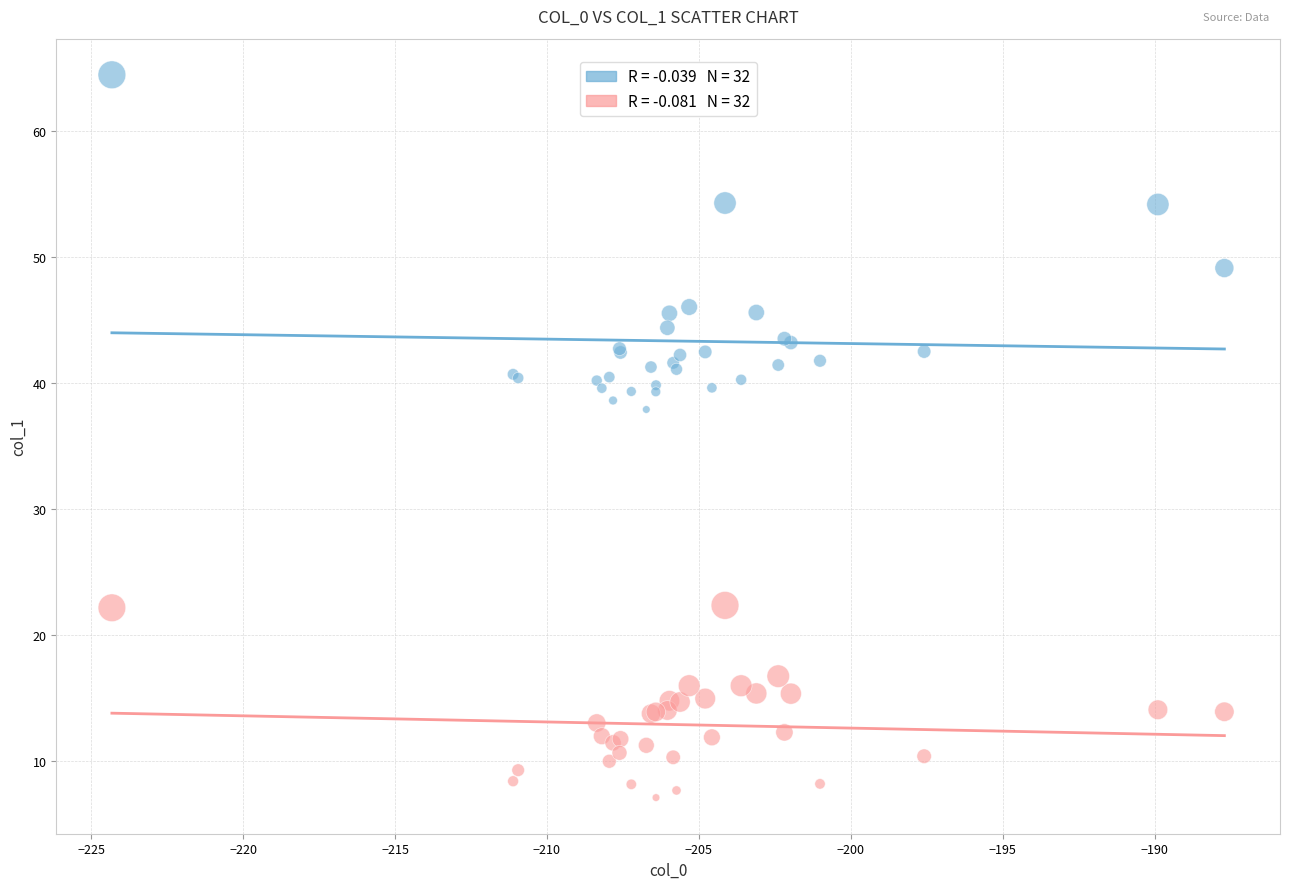

Across all series, what Y value is closest to 35?

37.9